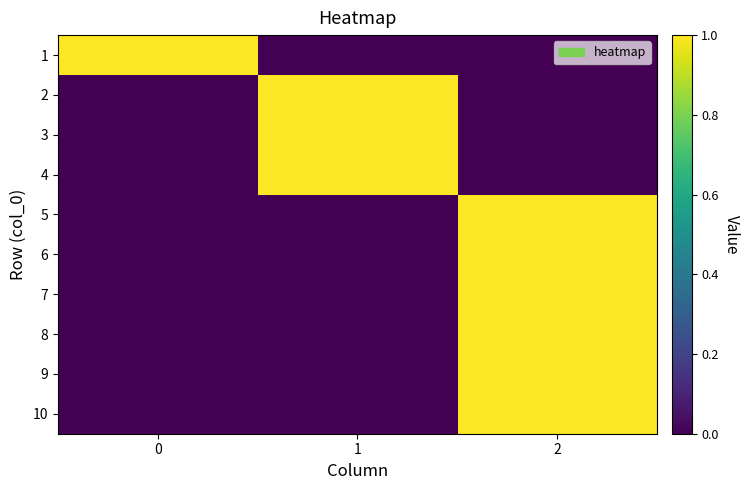

Reading left to right, transcribe all the data shown in this chart.

1: 0=1	1=0	2=0
2: 0=0	1=1	2=0
3: 0=0	1=1	2=0
4: 0=0	1=1	2=0
5: 0=0	1=0	2=1
6: 0=0	1=0	2=1
7: 0=0	1=0	2=1
8: 0=0	1=0	2=1
9: 0=0	1=0	2=1
10: 0=0	1=0	2=1